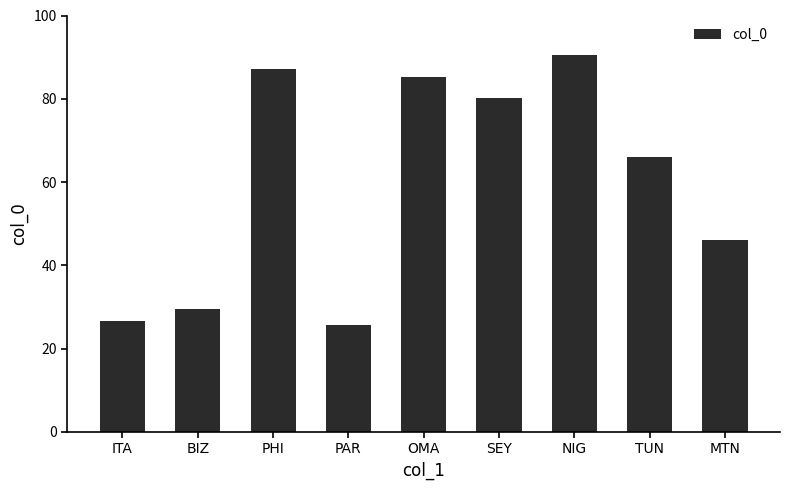

Where is the data nearest to the value 58?

TUN